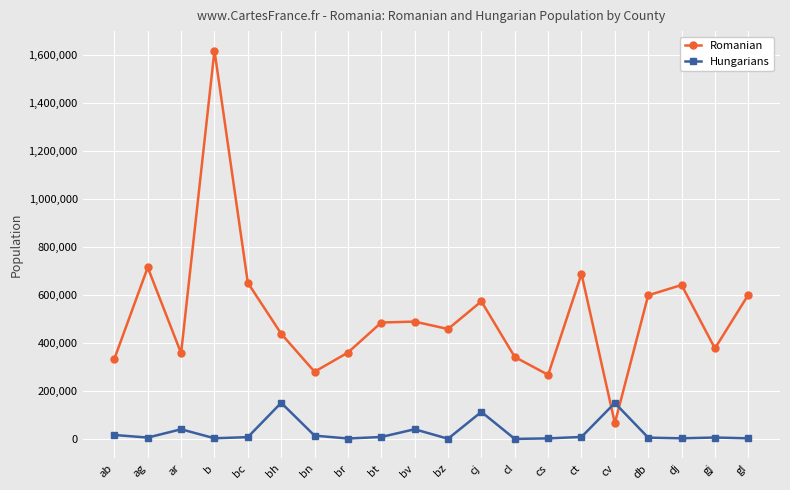

Does the chart display data point markers on the line(s)?

Yes